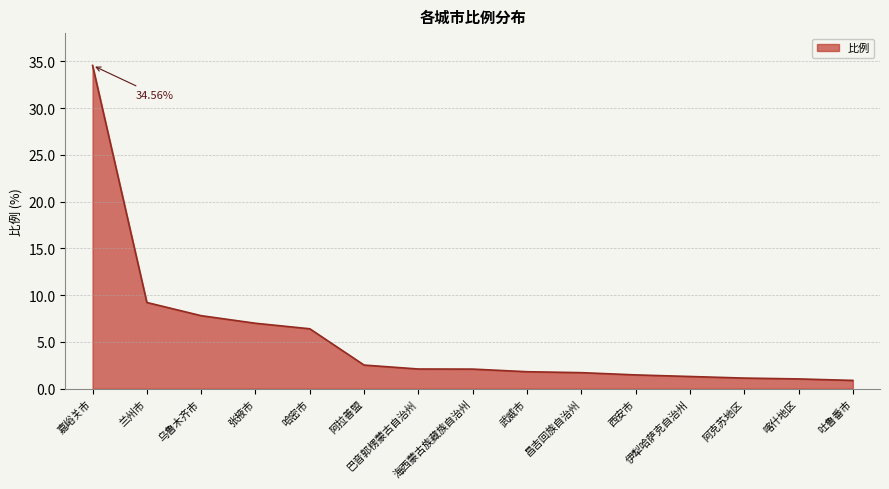

What is the value of the 1st point from the left?

34.6